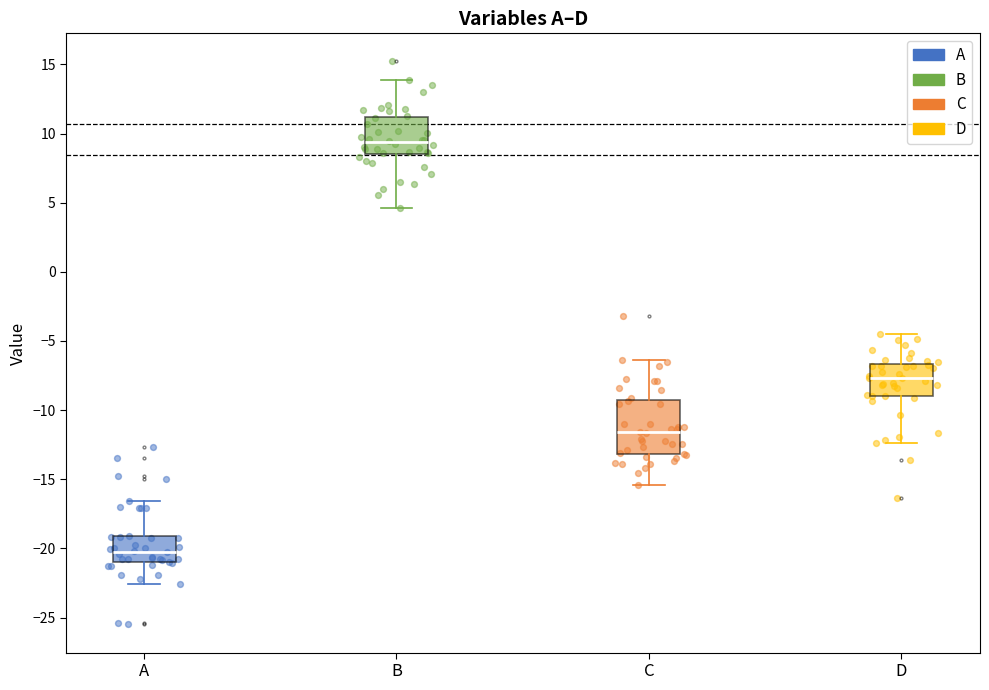

Where does the upper whisker of the box for B end on the y-axis? The values are not printed on the chart, so give them approximately, as read against the axis.

14.0